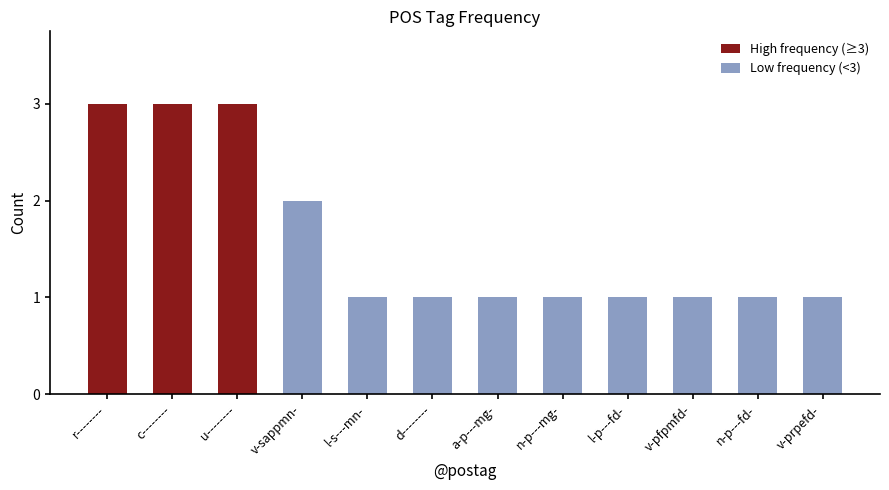

What is the difference between the maximum and minimum values?

2